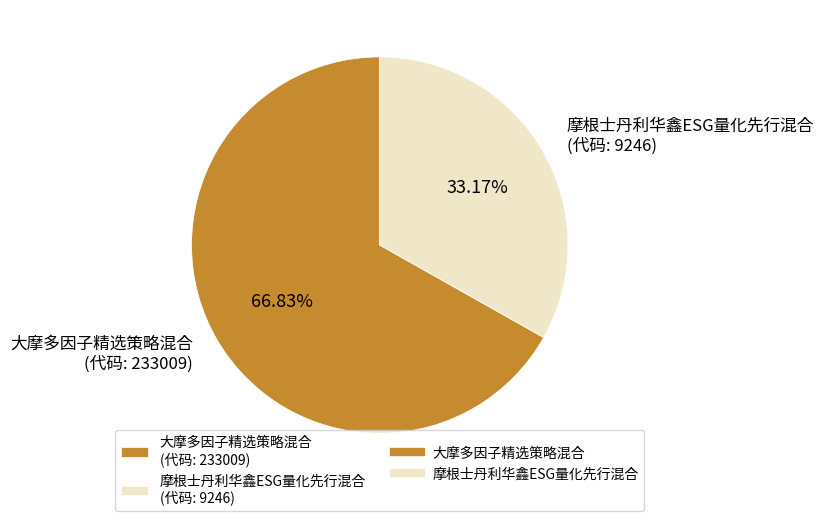

True or false: 摩根士丹利华鑫ESG量化先行混合 accounts for 28% of the total.

False